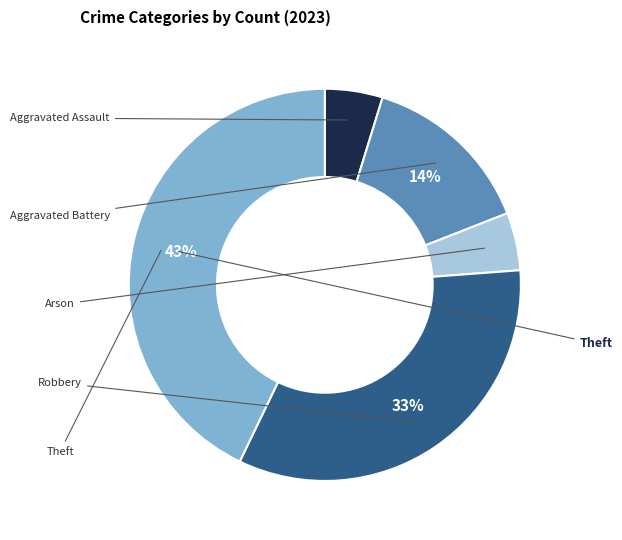

To the nearest percent, what is the average slice percentage?

20%